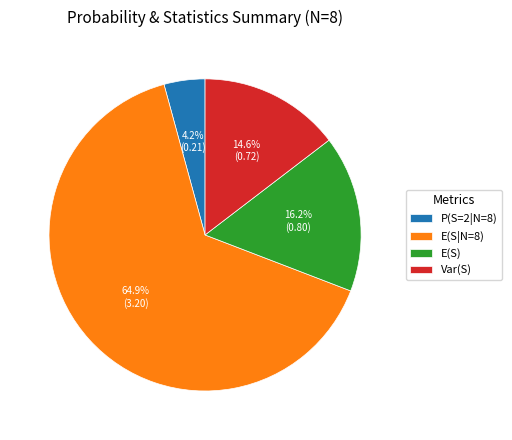

Which slice is the largest?

E(S|N=8)